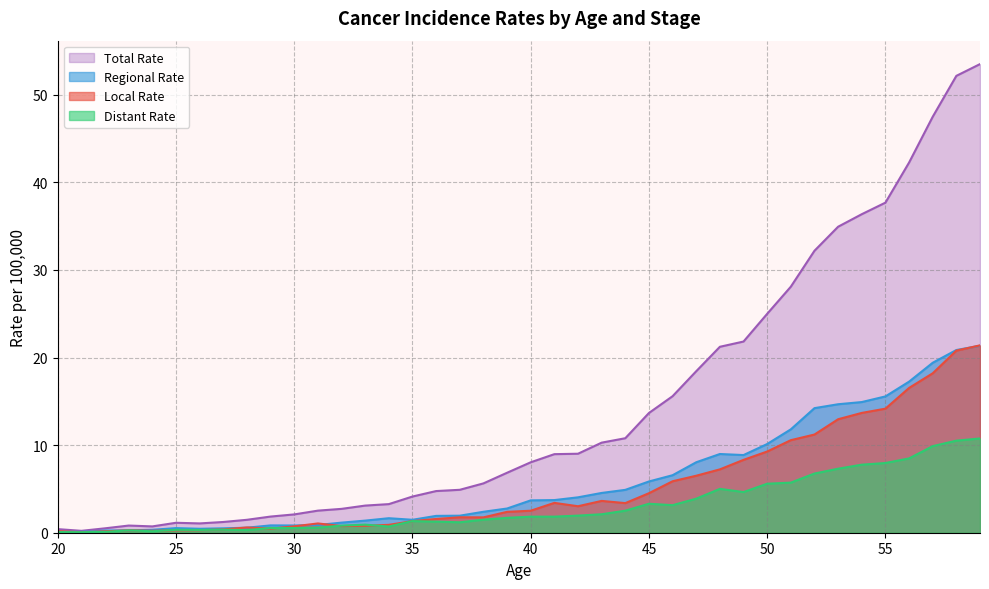

Between 33 and 29, which is larger?

33